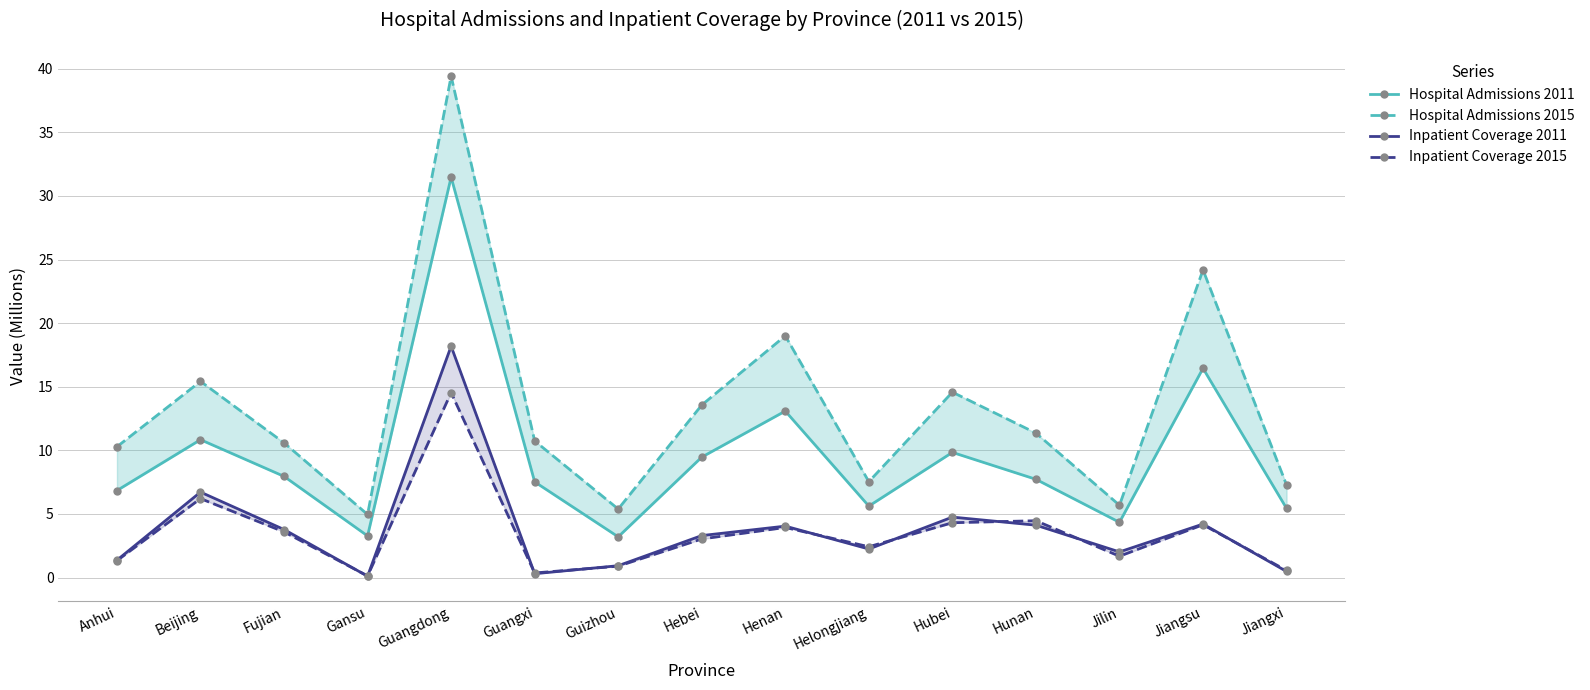

What is the lowest value of the Hospital Admissions 2011 series?

3.2